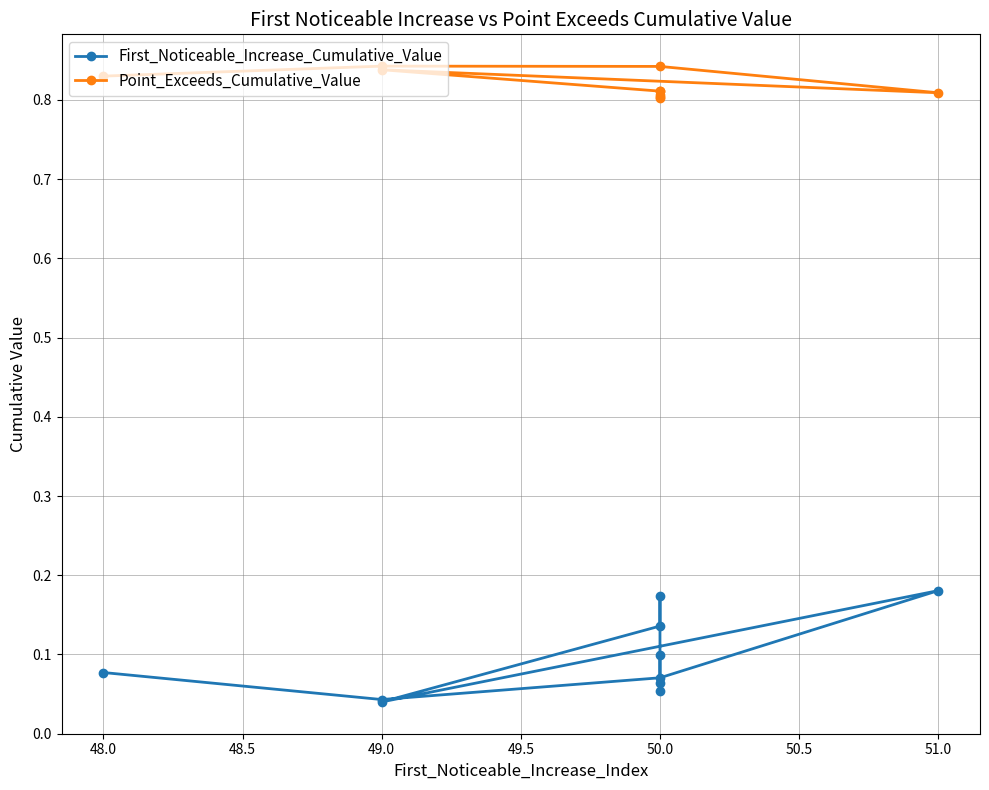

What is the value of the Point_Exceeds_Cumulative_Value point at the 6th from the left?

0.8